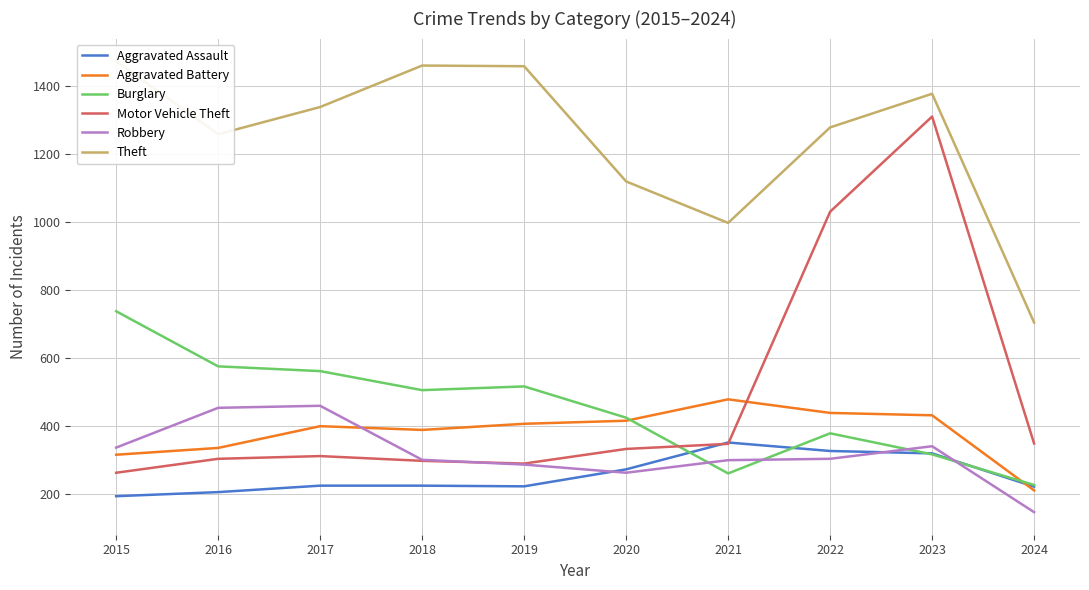

Rank the series by their maximum value, from lowest to highest.

Aggravated Assault, Robbery, Aggravated Battery, Burglary, Motor Vehicle Theft, Theft